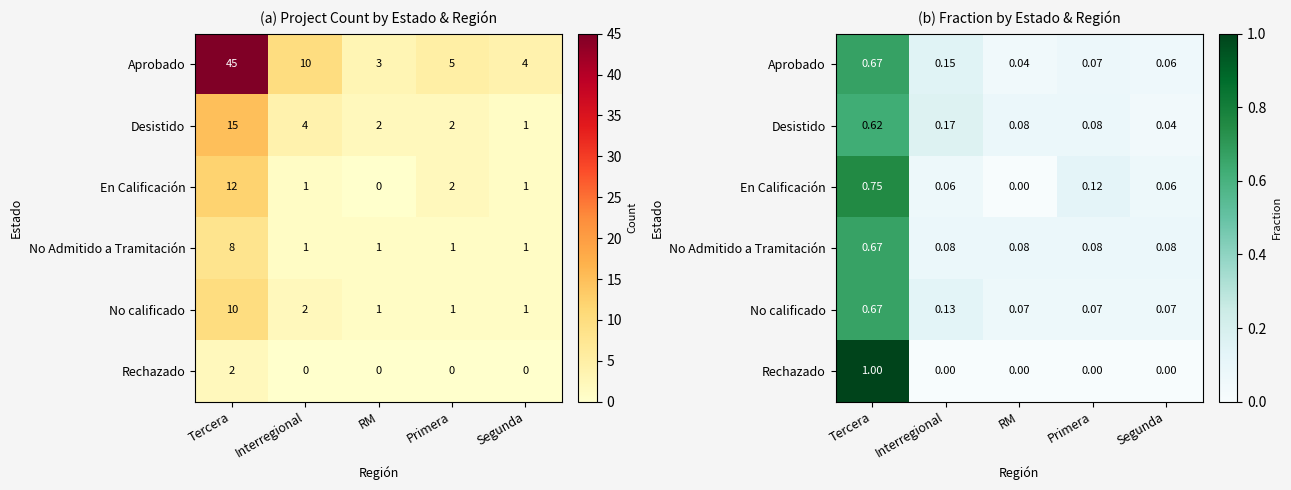

The value of En Calificación at Interregional is 0.1. True or false?

True